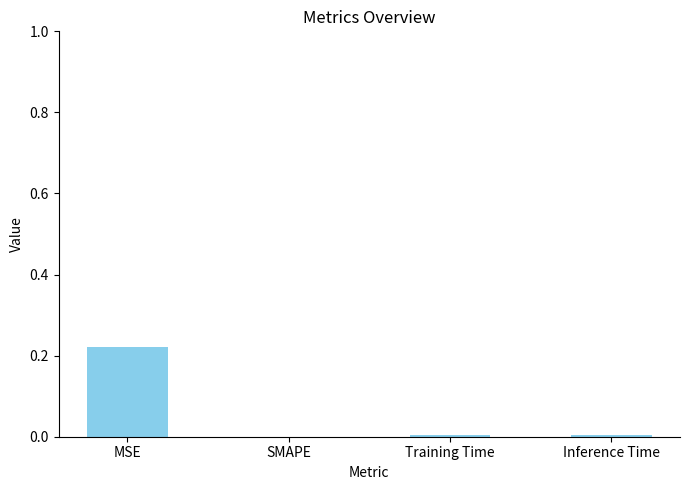

At which category does the chart reach its peak across all series?

MSE